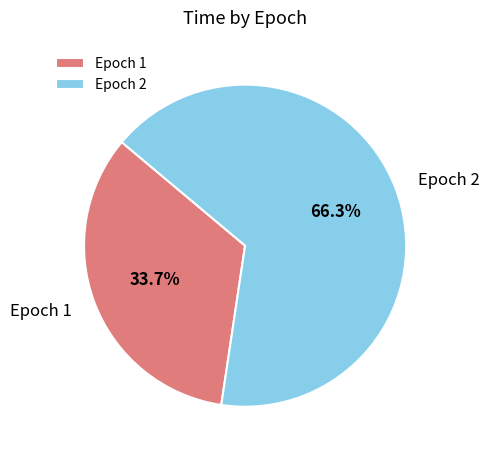

Count the number of slices in the pie.

2